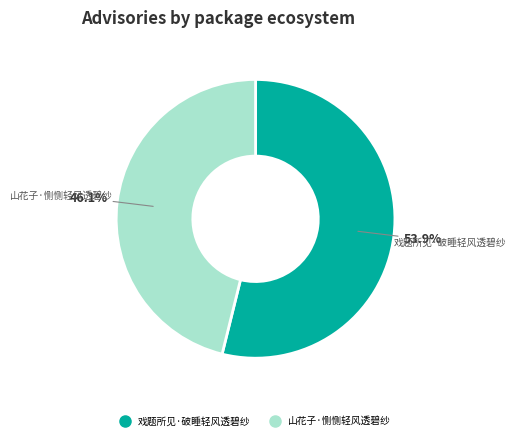

Which category has the biggest portion of the pie?

戏题所见·破睡轻风透碧纱